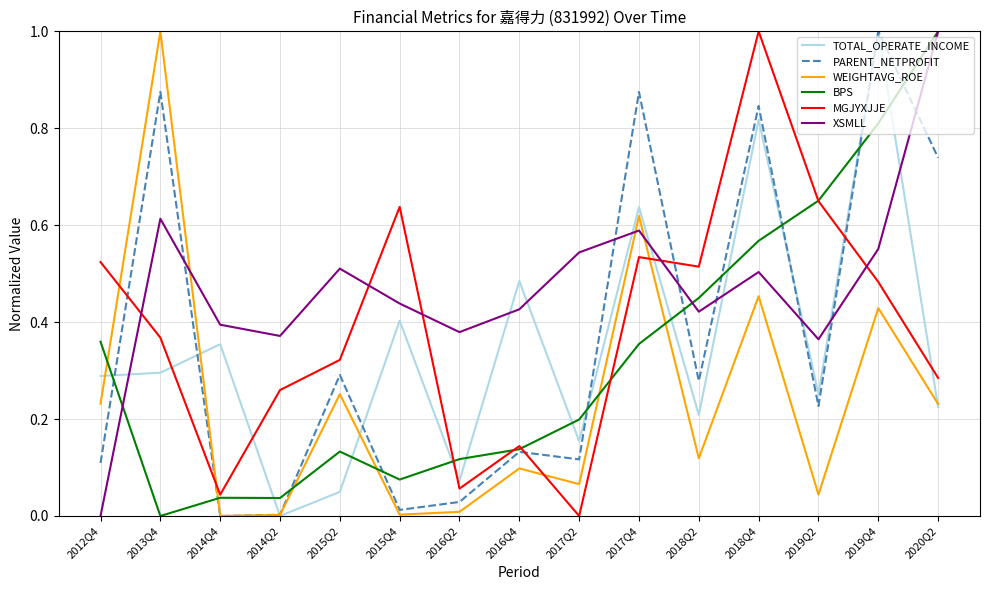

At which label is XSMLL closest to 0?

2012Q4